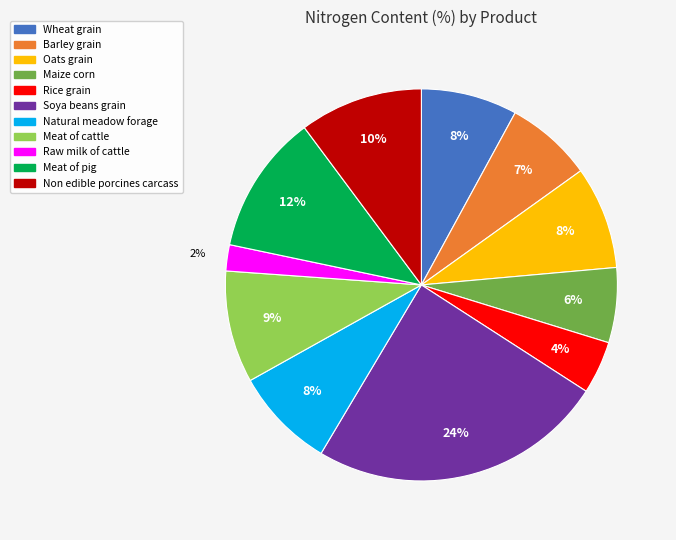

What is the largest slice in the pie chart?

Soya beans grain